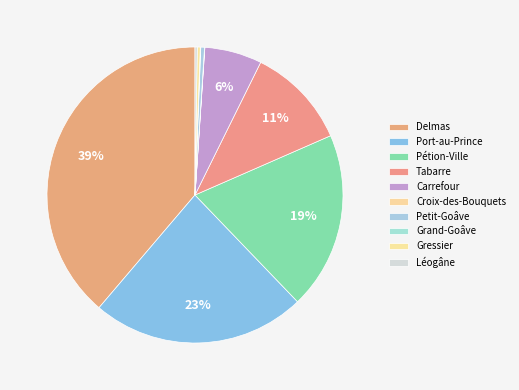

Is there any slice that represents more than half of the pie?

No